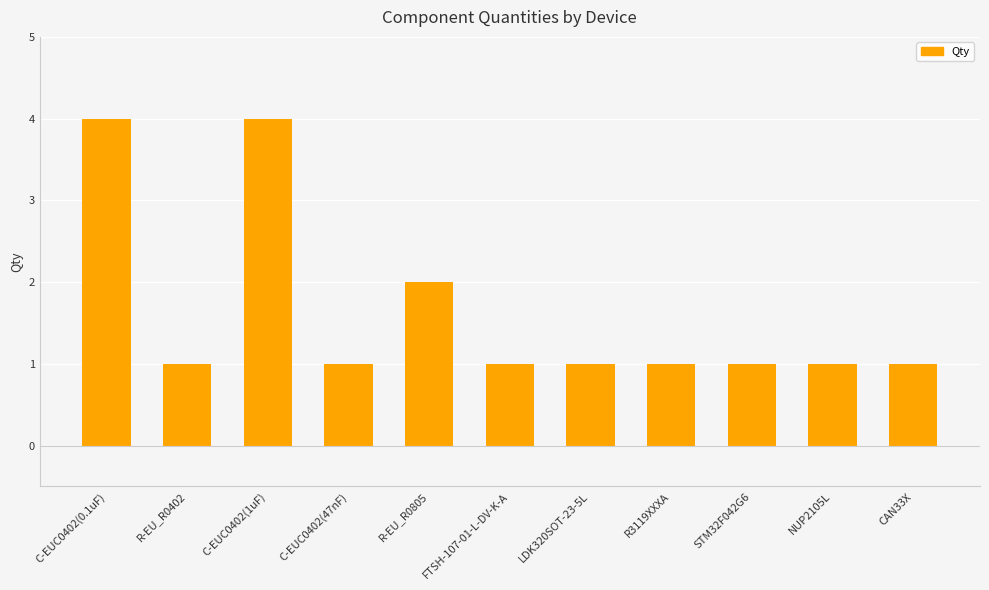

What is the greatest value displayed?

4